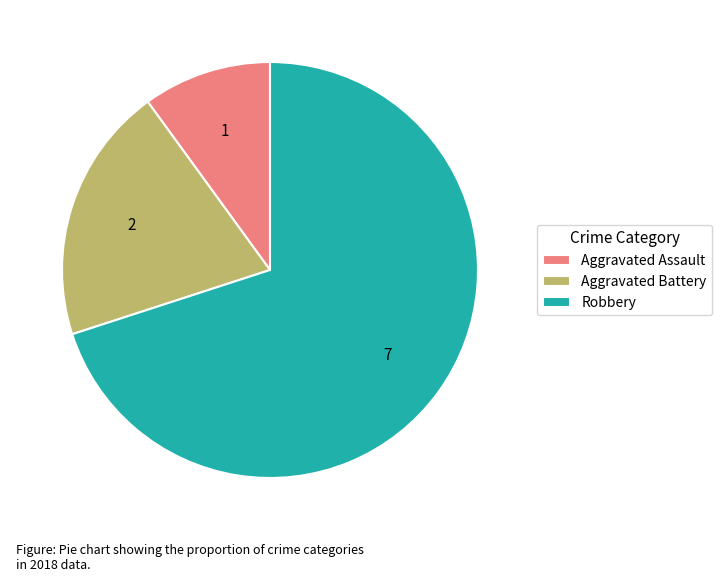

Is it true that Aggravated Assault is 10% of the pie?

True